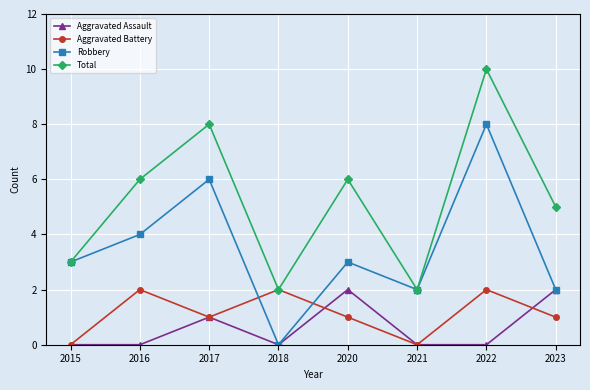

In Aggravated Assault, how many points are higher than both neighbors (excluding endpoints)?

2